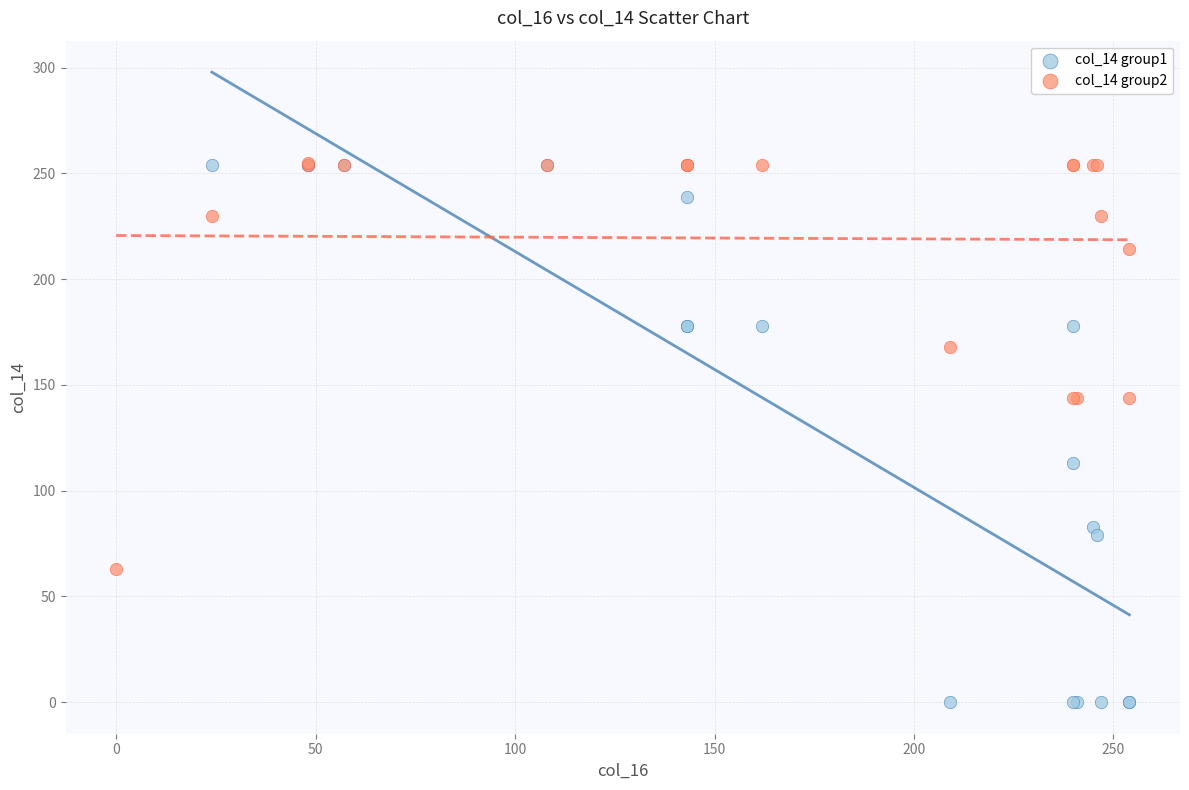

Which series has the widest spread of Y values?

col_14 group1